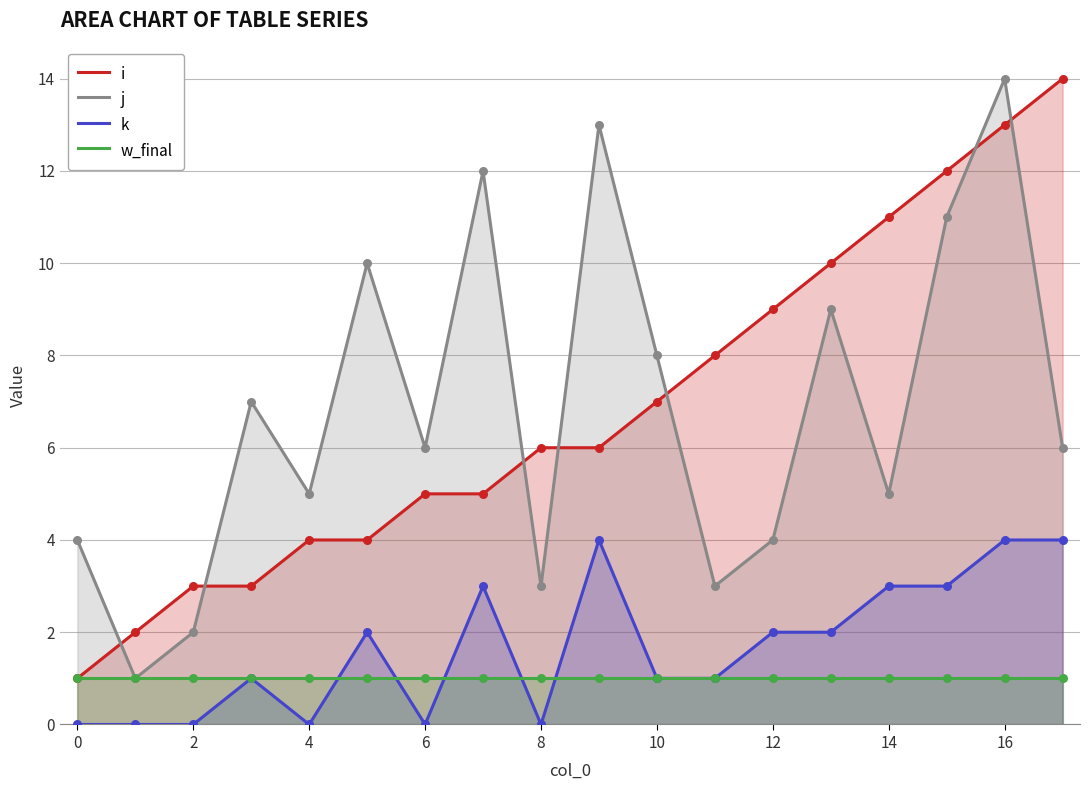

Which series has the widest spread of Y values?

i